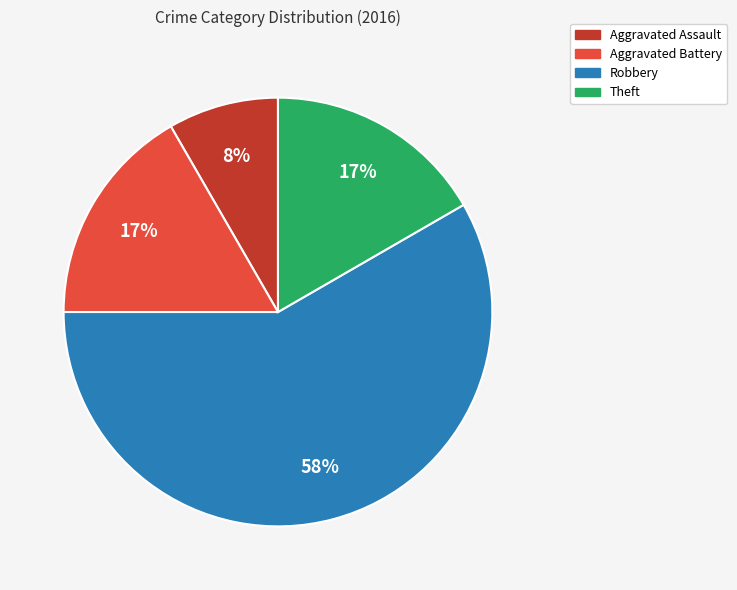

Count the number of slices in the pie.

4